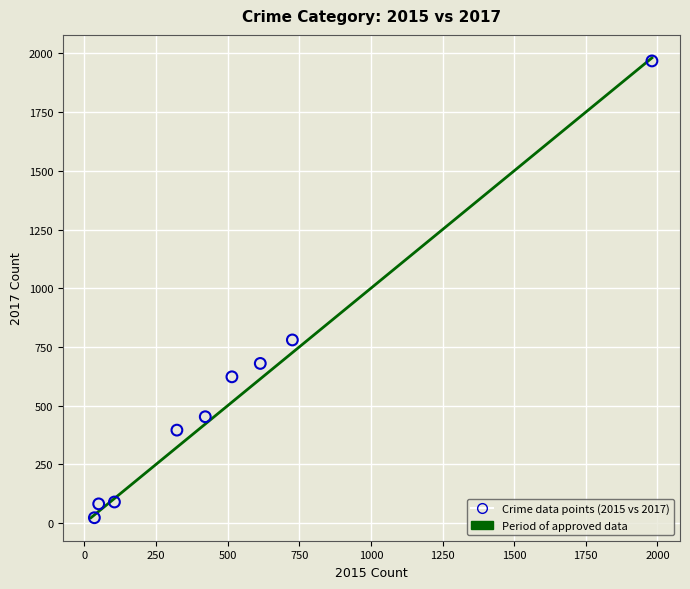

What Y value in the scatter plot is closest to 995?

780